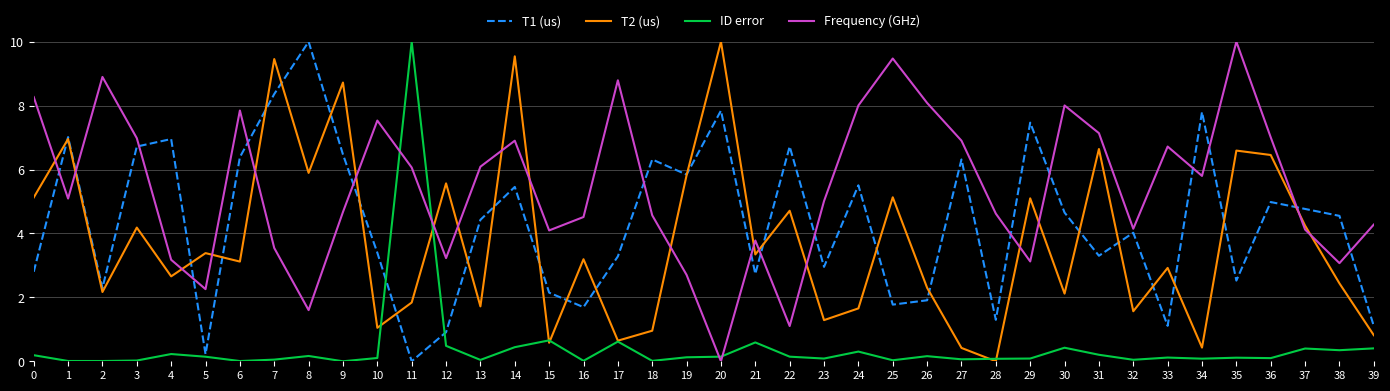

What is the greatest value displayed?

10.0